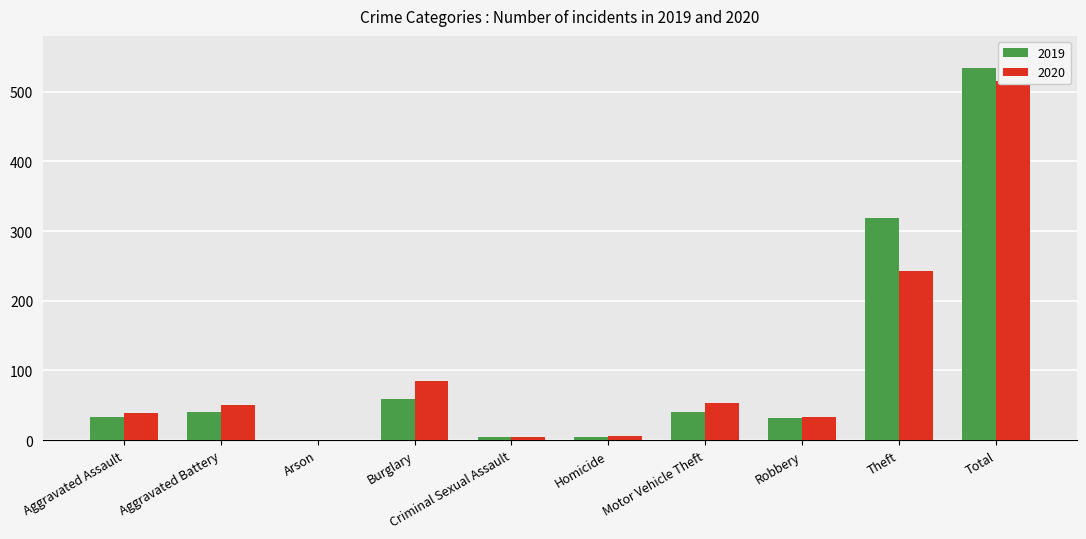

Are the bars horizontal?

No